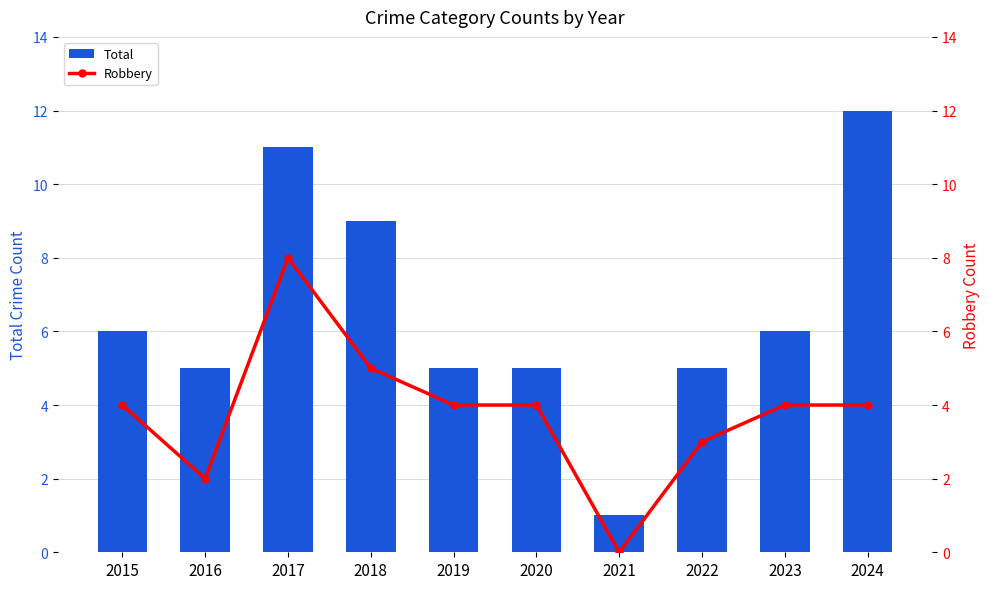

The value of Robbery at 2016 is 3. True or false?

False